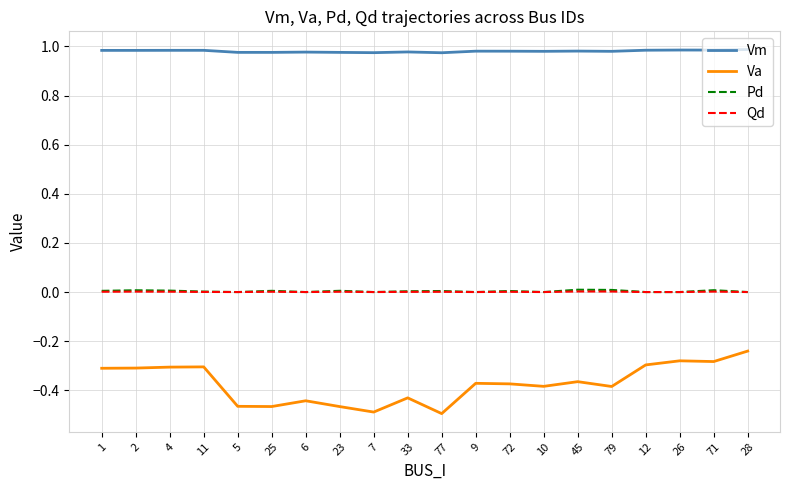

Which series has the largest total across all categories?

Vm